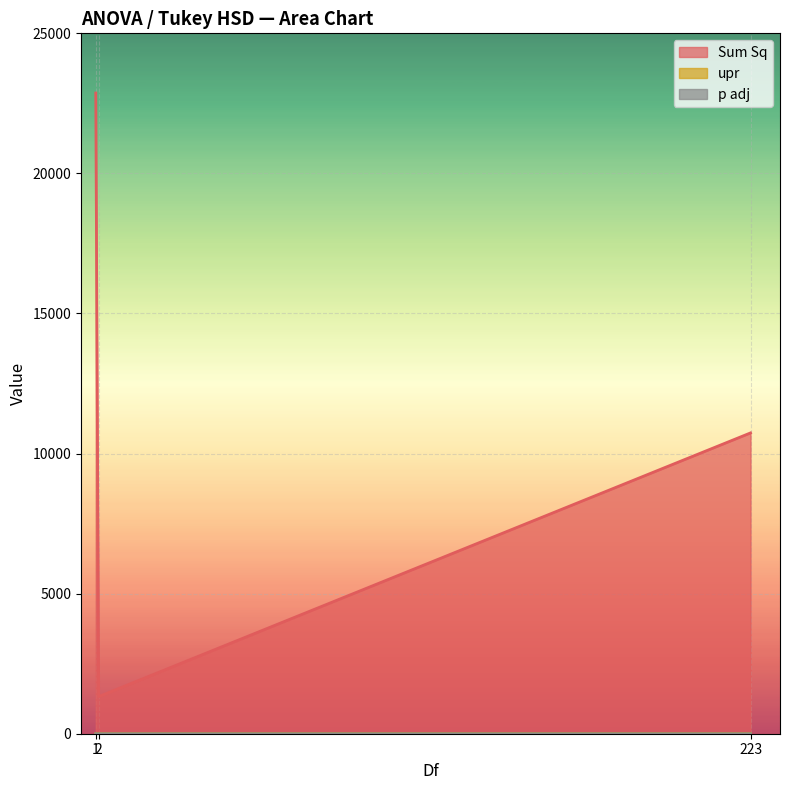

List the series in order of their peak value, highest first.

Sum Sq, upr, p adj